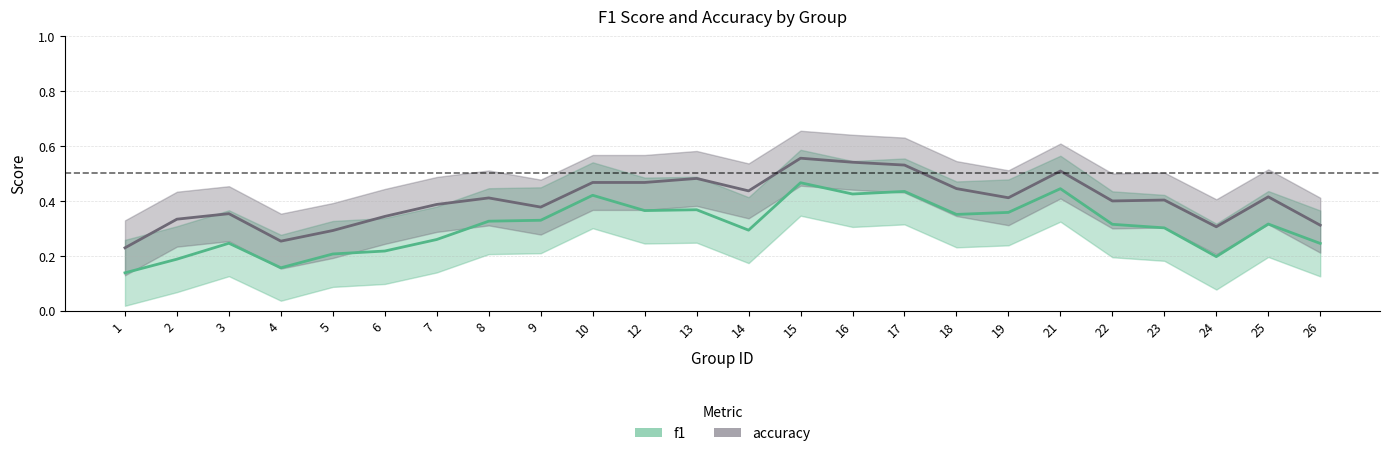

Reading right to left, what are all the values shown in this chart?

f1: 0.2	0.3	0.2	0.3	0.3	0.4	0.4	0.4	0.4	0.4	0.5	0.3	0.4	0.4	0.4	0.3	0.3	0.3	0.2	0.2	0.2	0.2	0.2	0.1
accuracy: 0.3	0.4	0.3	0.4	0.4	0.5	0.4	0.4	0.5	0.5	0.6	0.4	0.5	0.5	0.5	0.4	0.4	0.4	0.3	0.3	0.3	0.4	0.3	0.2